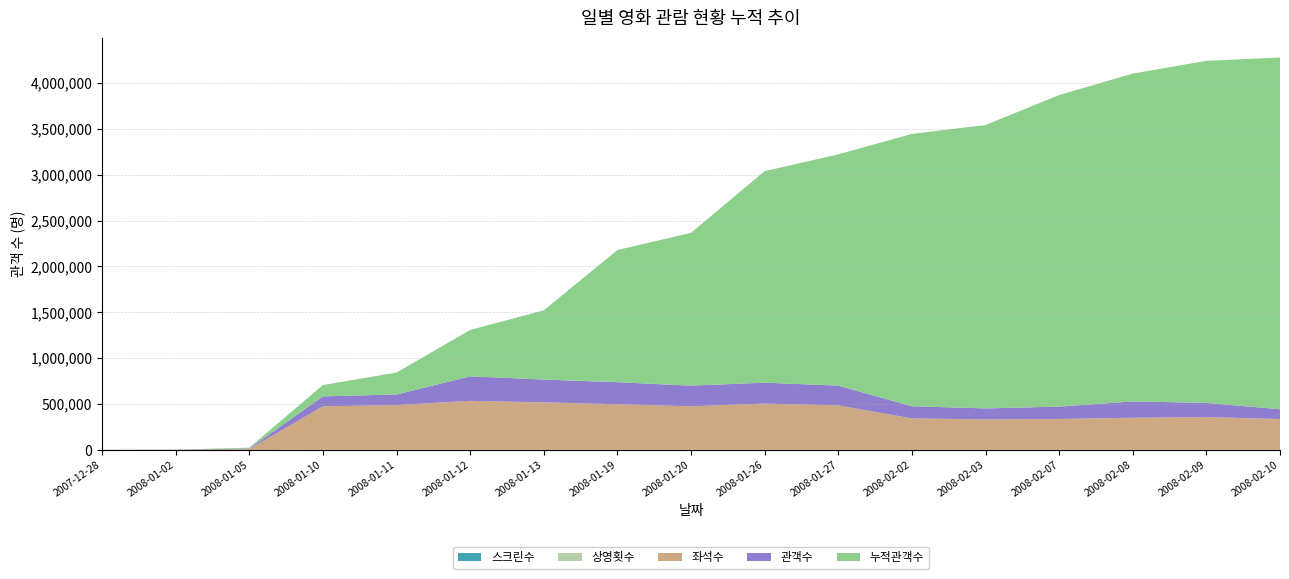

Reading left to right, list all the values displayed in this chart.

누적관객수: 2007-12-28=813	2008-01-02=1880	2008-01-05=8638	2008-01-10=123759	2008-01-11=239066	2008-01-12=505598	2008-01-13=754132	2008-01-19=1440420	2008-01-20=1665387	2008-01-26=2305266	2008-01-27=2520344	2008-02-02=2967965	2008-02-03=3088084	2008-02-07=3395135	2008-02-08=3572826	2008-02-09=3727417	2008-02-10=3833621
관객수: 2007-12-28=813	2008-01-02=1067	2008-01-05=6758	2008-01-10=108071	2008-01-11=115307	2008-01-12=266532	2008-01-13=248534	2008-01-19=240376	2008-01-20=224967	2008-01-26=228122	2008-01-27=215078	2008-02-02=132488	2008-02-03=120119	2008-02-07=134836	2008-02-08=177691	2008-02-09=154591	2008-02-10=106204
좌석수: 2007-12-28=833	2008-01-02=1505	2008-01-05=10011	2008-01-10=473727	2008-01-11=486987	2008-01-12=533034	2008-01-13=516564	2008-01-19=495760	2008-01-20=473563	2008-01-26=502922	2008-01-27=483460	2008-02-02=342200	2008-02-03=331098	2008-02-07=335923	2008-02-08=349401	2008-02-09=356744	2008-02-10=335420
상영횟수: 2007-12-28=3	2008-01-02=5	2008-01-05=38	2008-01-10=2042	2008-01-11=2097	2008-01-12=2286	2008-01-13=2230	2008-01-19=2169	2008-01-20=2087	2008-01-26=2252	2008-01-27=2157	2008-02-02=1673	2008-02-03=1600	2008-02-07=1566	2008-02-08=1610	2008-02-09=1661	2008-02-10=1564
스크린수: 2007-12-28=3	2008-01-02=5	2008-01-05=26	2008-01-10=379	2008-01-11=385	2008-01-12=418	2008-01-13=415	2008-01-19=397	2008-01-20=392	2008-01-26=408	2008-01-27=402	2008-02-02=318	2008-02-03=314	2008-02-07=297	2008-02-08=298	2008-02-09=308	2008-02-10=307